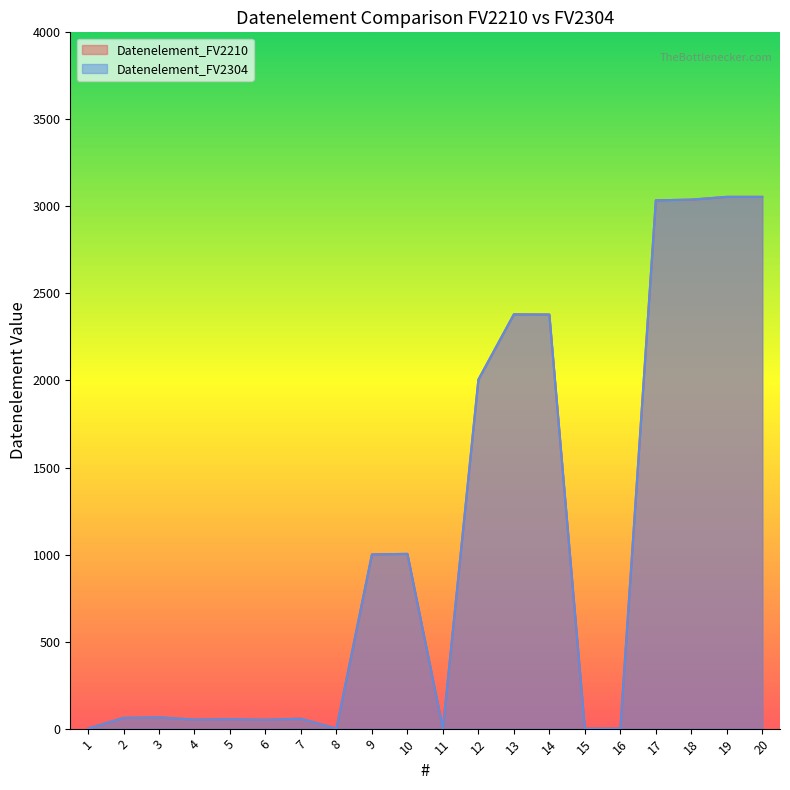

Reading right to left, list all the values displayed in this chart.

Datenelement_FV2210: 20=3055	19=3055	18=3039	17=3035	16=0	15=0	14=2379	13=2380	12=2005	11=0	10=1004	9=1001	8=0	7=57	6=51	5=54	4=52	3=65	2=62	1=0
Datenelement_FV2304: 20=3055	19=3055	18=3039	17=3035	16=0	15=0	14=2379	13=2380	12=2005	11=0	10=1004	9=1001	8=0	7=57	6=51	5=54	4=52	3=65	2=62	1=0